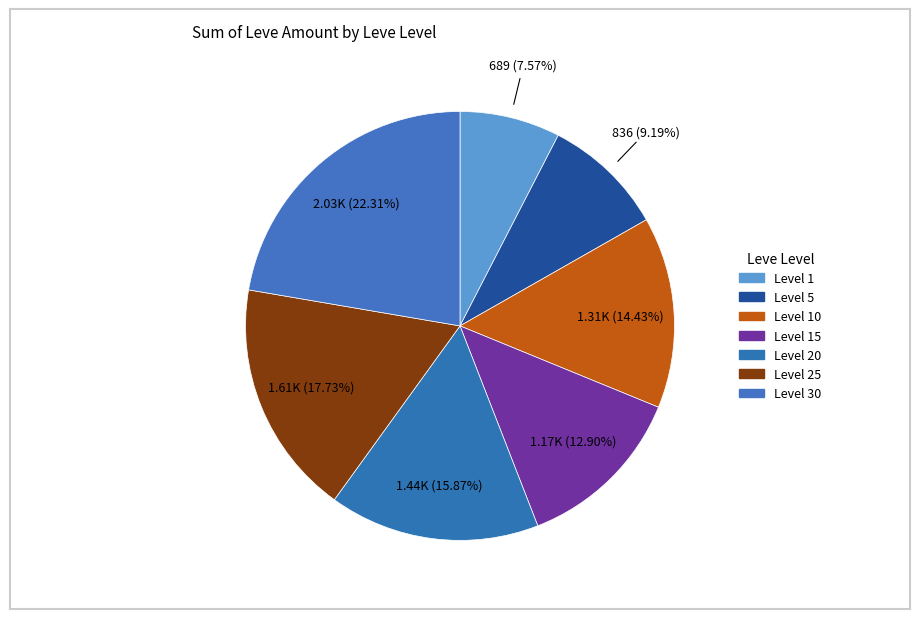

How many segments does this pie chart have?

7